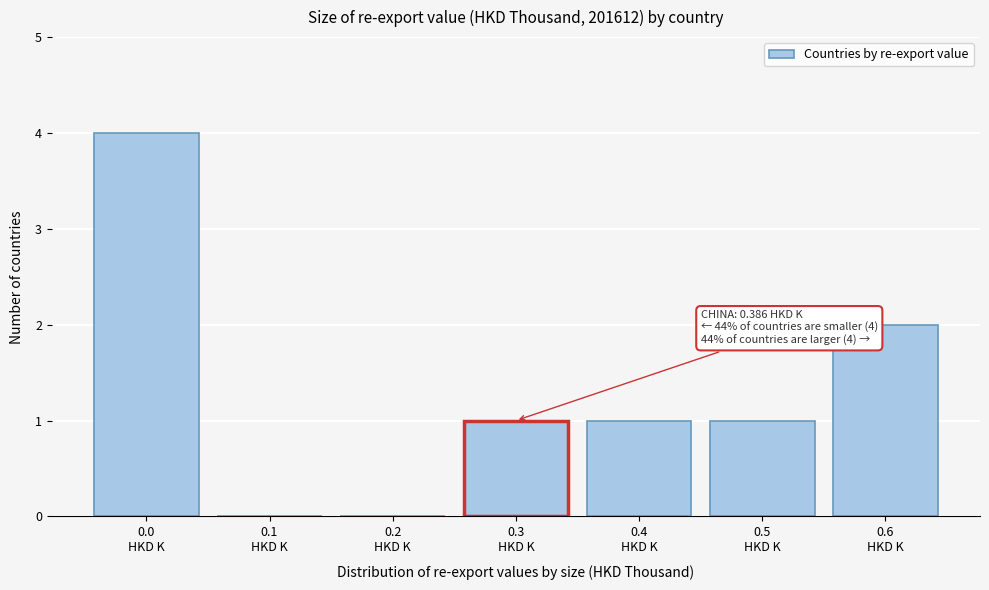

What is the greatest value displayed?

4